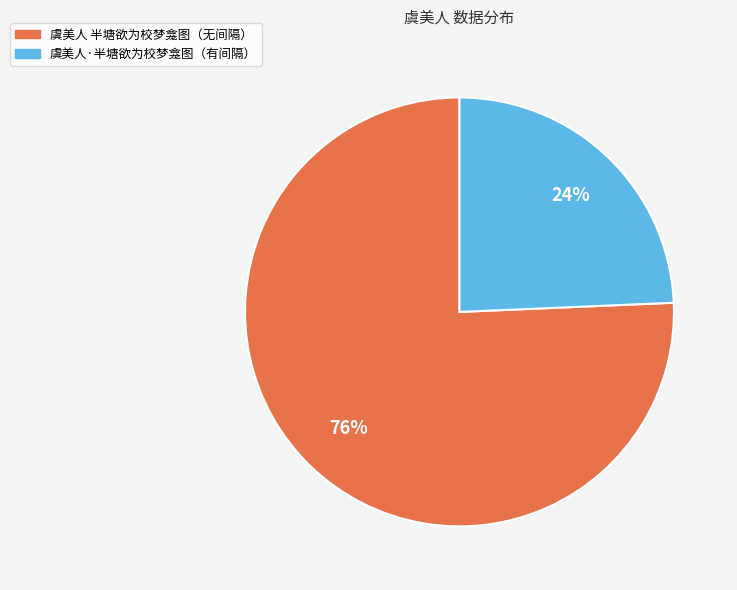

Is there a majority slice in this chart?

Yes